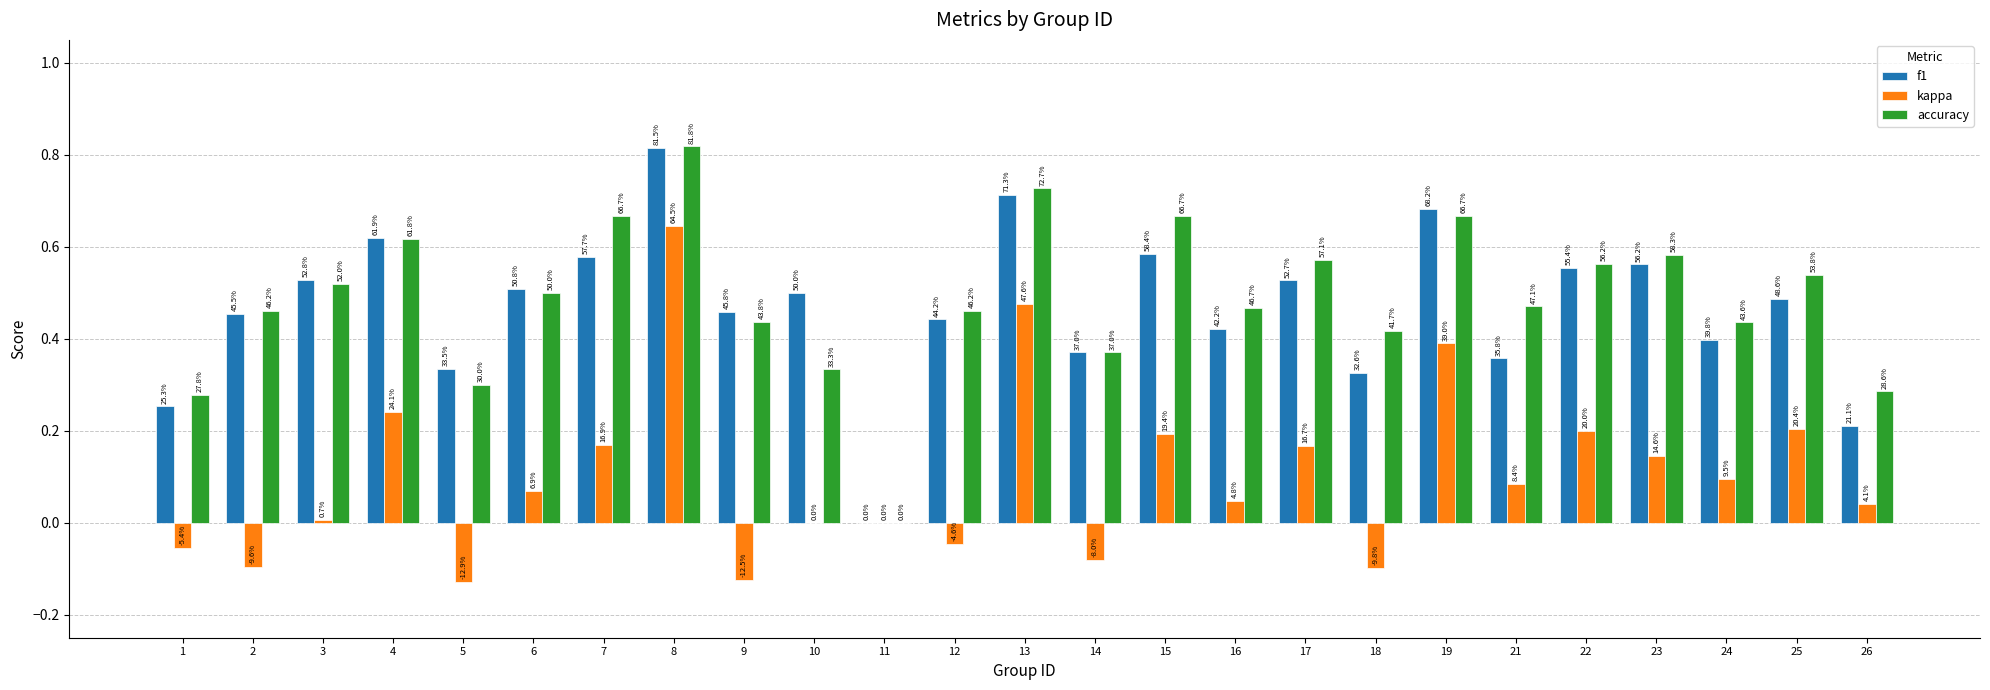

How many groups of bars are there?

25